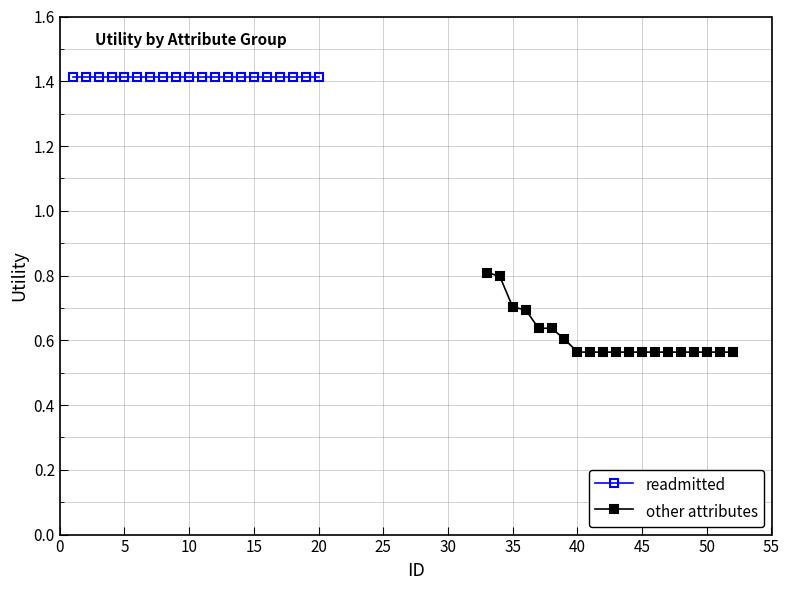

What are all the series names shown in the legend?

readmitted, other attributes